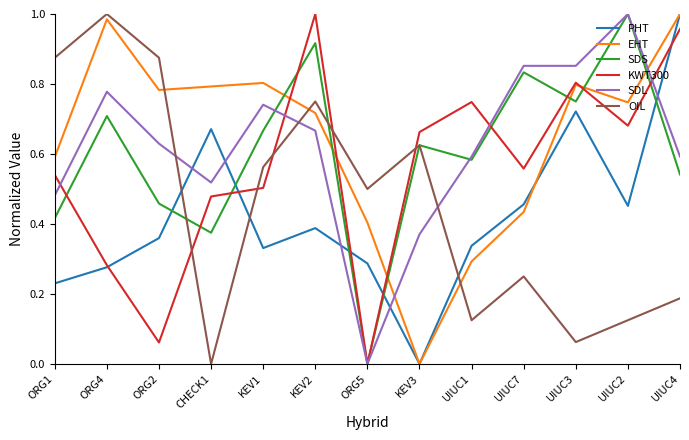

List the labels in order of SDS value, smallest first.

ORG5, CHECK1, ORG1, ORG2, UIUC4, UIUC1, KEV3, KEV1, ORG4, UIUC3, UIUC7, KEV2, UIUC2